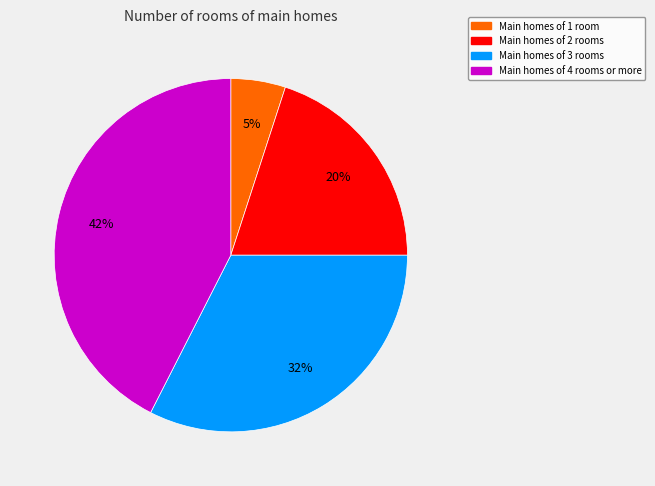

Does any single category account for the majority?

No